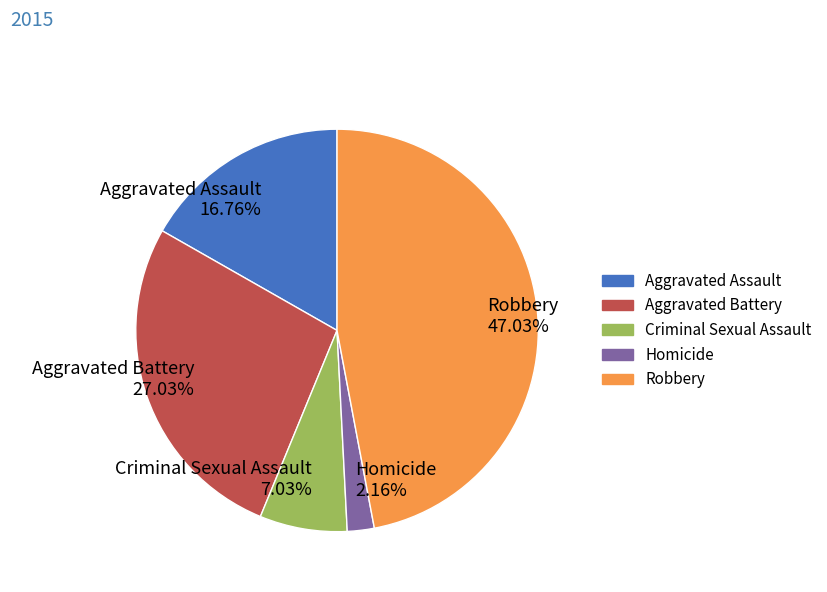

Between Robbery and Aggravated Battery, which is larger?

Robbery